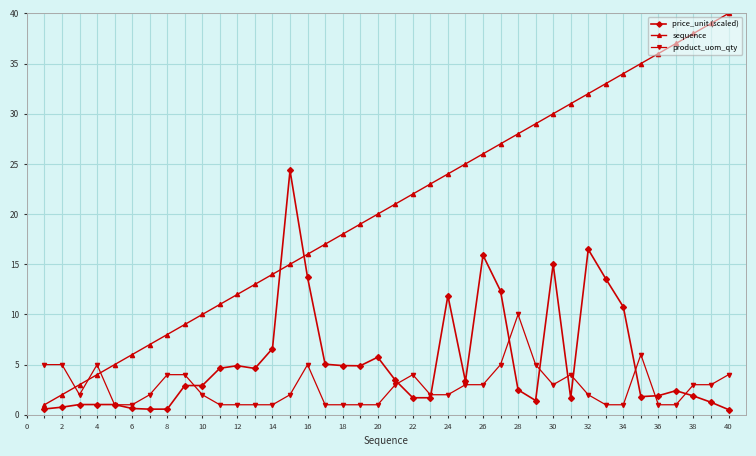

List the series in order of their peak value, lowest first.

product_uom_qty, price_unit (scaled), sequence